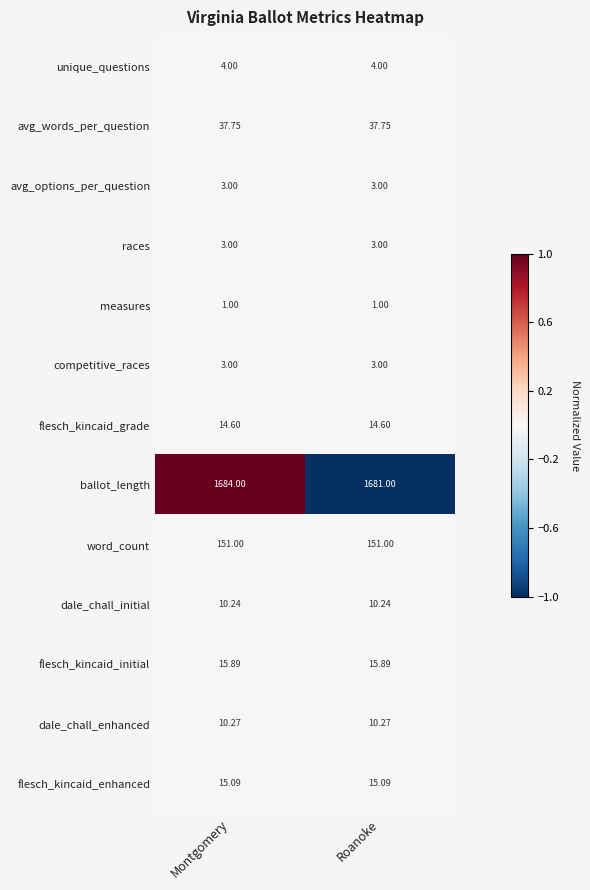

At which category is the sum across all series the highest?

Montgomery